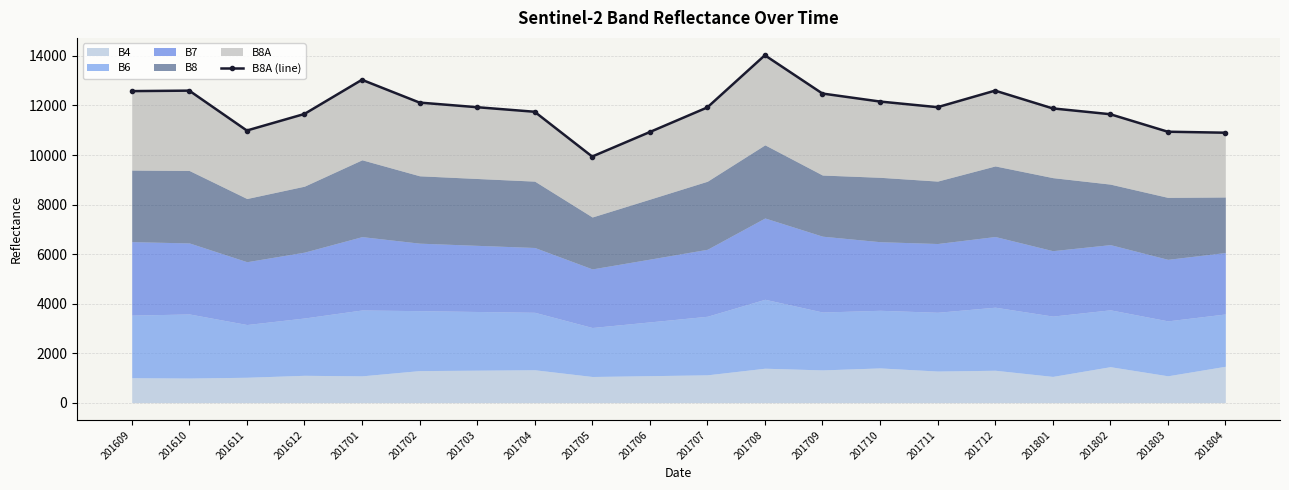

Between 201803 and 201609, which is larger?

201609